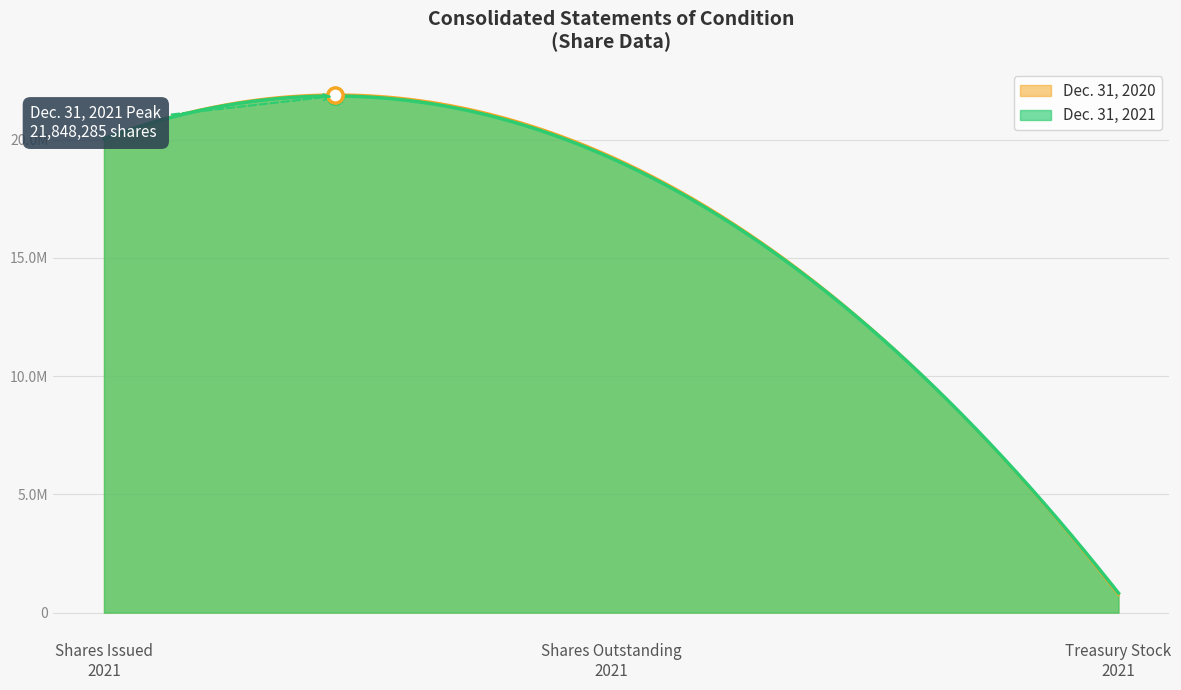

What is the total value across all series at Capital stock shares outstanding?

38506520